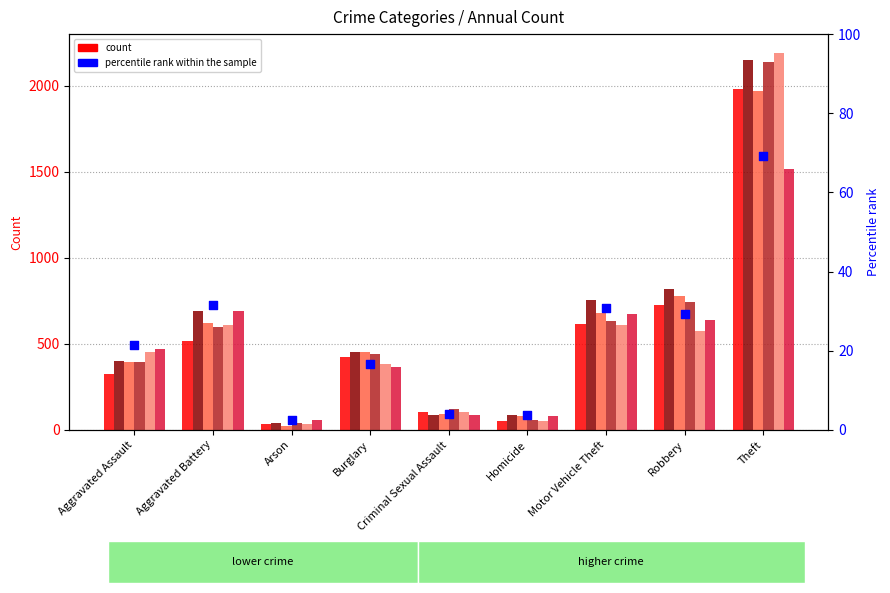

Approximately how many times larger is the value at Homicide compared to Theft?

0.1